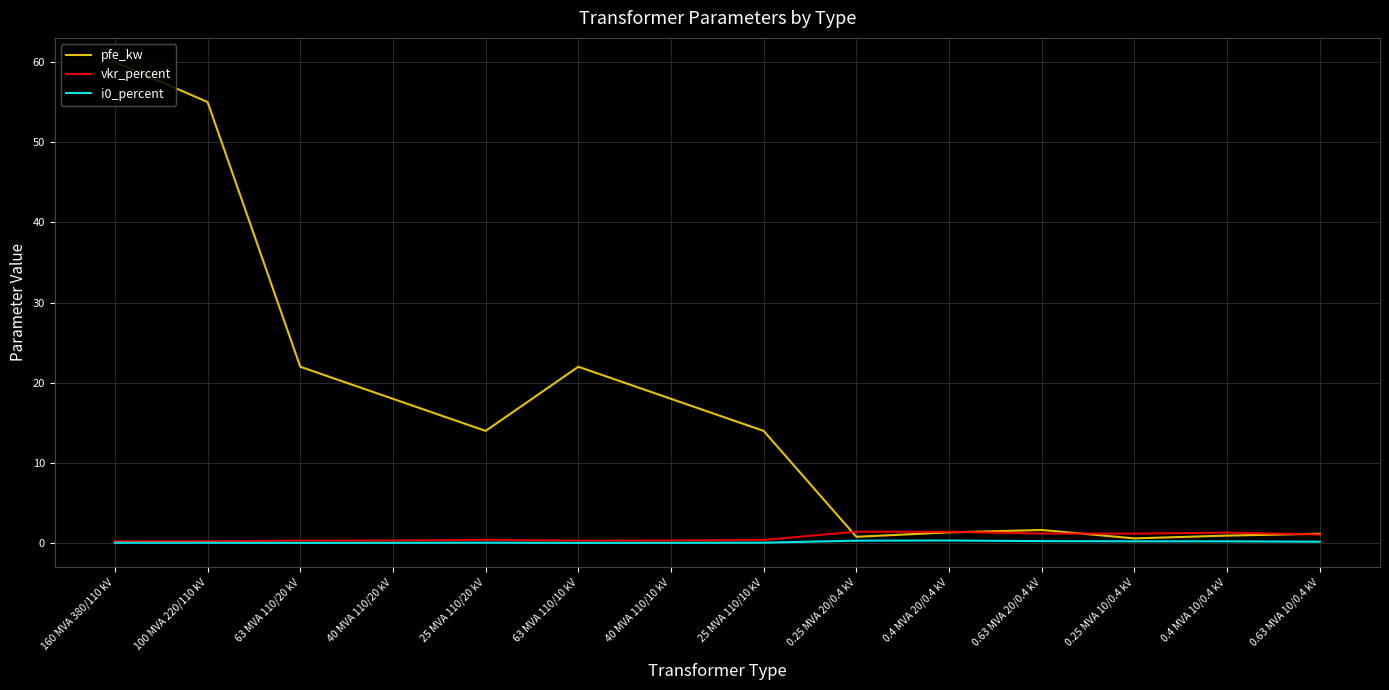

Which series has the largest total across all categories?

pfe_kw